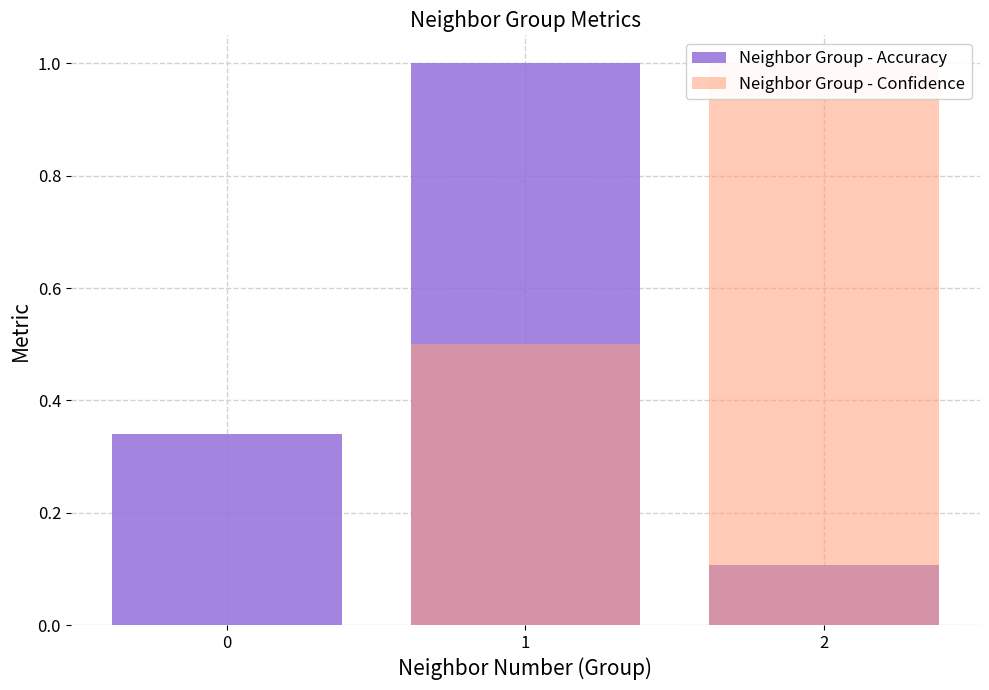

Which series changed the most between 1 and 2?

Neighbor Group - Accuracy